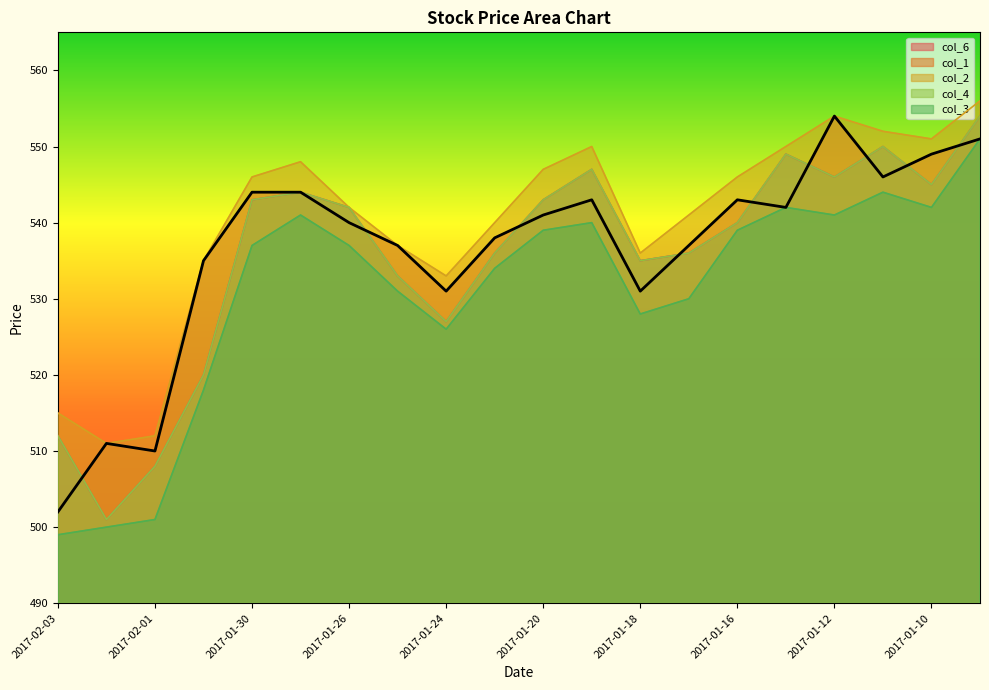

The col_3 series shows 531 at 2017-01-25. True or false?

True